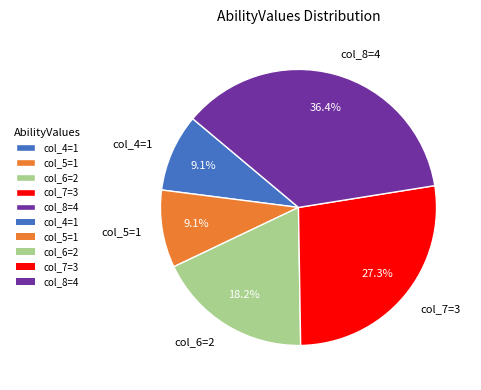

What percentage is the col_4=1 slice, to the nearest percent?

9%